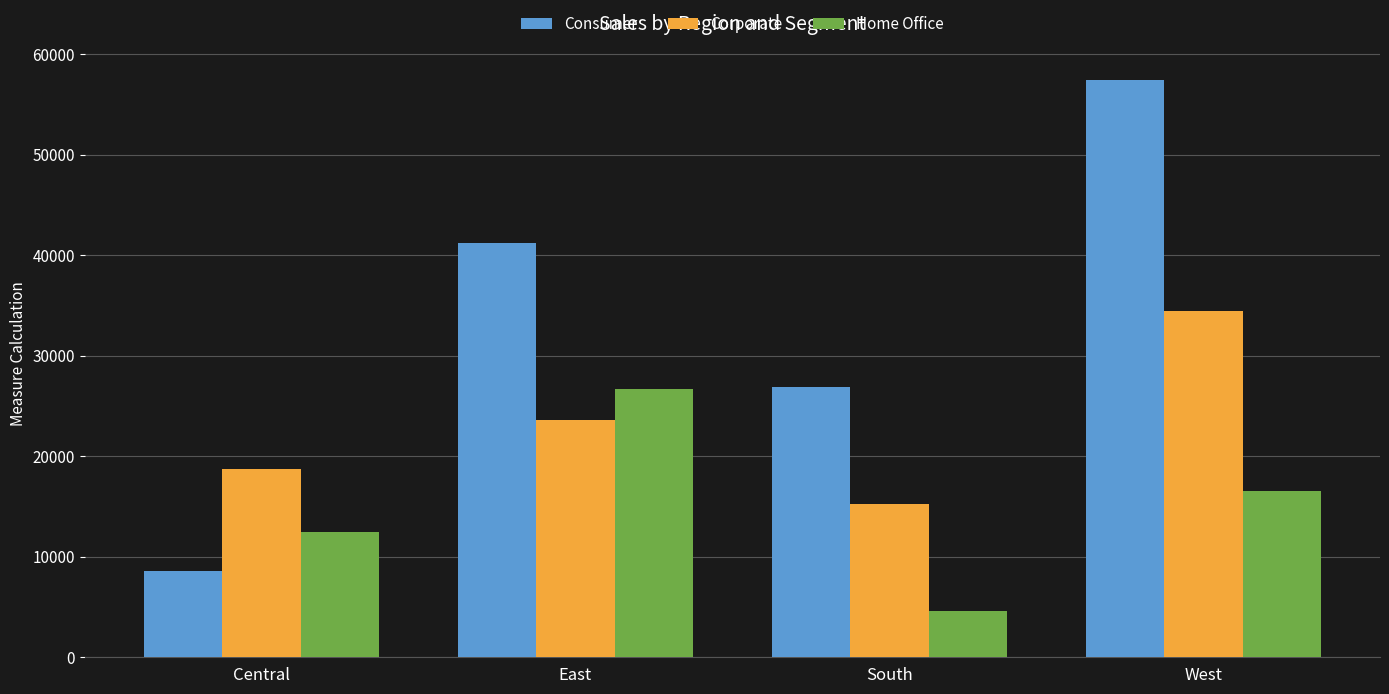

Reading left to right, extract all data points from this chart.

Consumer: Central=8564.0	East=41191.0	South=26913.6	West=57450.6
Corporate: Central=18703.9	East=23622.6	South=15215.2	West=34437.4
Home Office: Central=12438.4	East=26709.2	South=4620.6	West=16530.4